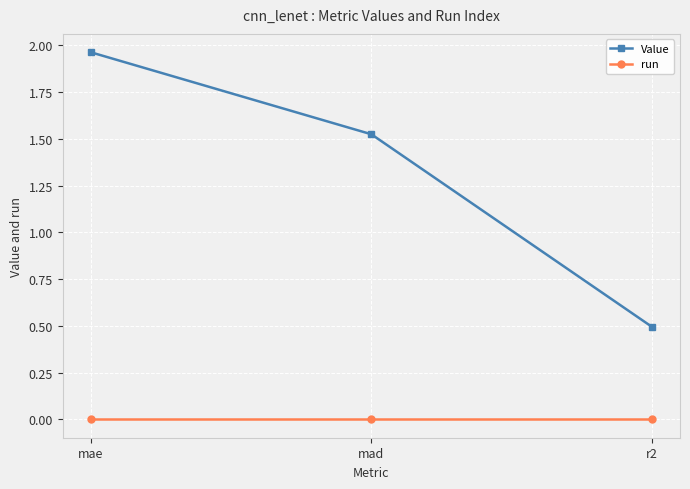

At which label is Value closest to 1?

r2